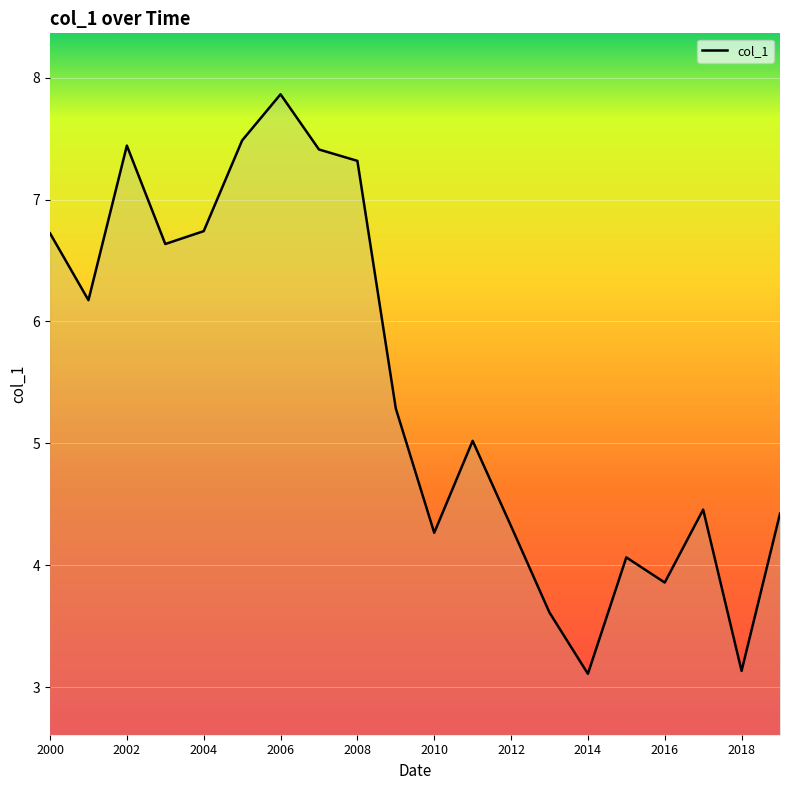

What is the minimum value shown in the chart?

3.1